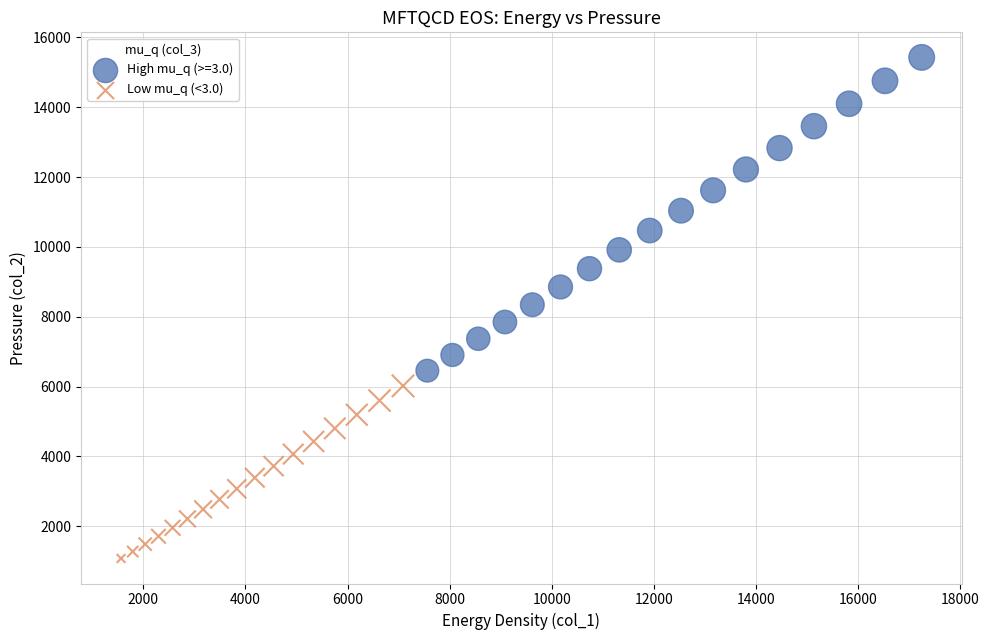

Which series has the largest Y range (max minus min)?

High mu_q (>=3.0)